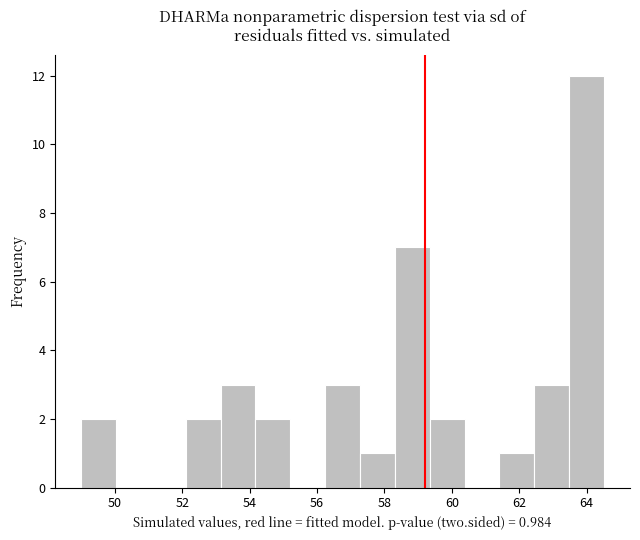

Which range on the x-axis has the tallest bar?

63.4 to 64.6